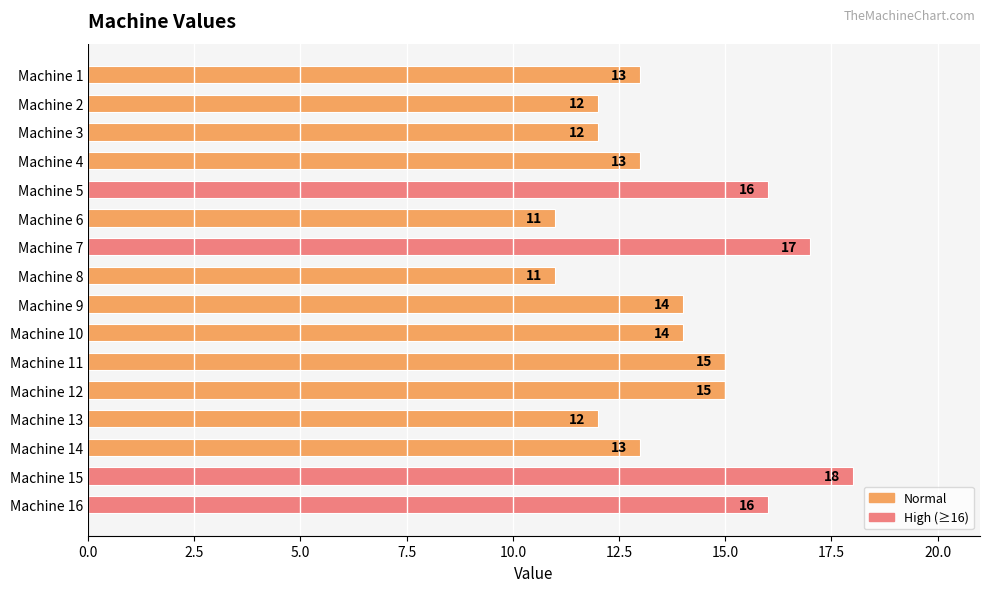

Reading top to bottom, extract all data points from this chart.

Machine 1=13	Machine 2=12	Machine 3=12	Machine 4=13	Machine 5=16	Machine 6=11	Machine 7=17	Machine 8=11	Machine 9=14	Machine 10=14	Machine 11=15	Machine 12=15	Machine 13=12	Machine 14=13	Machine 15=18	Machine 16=16